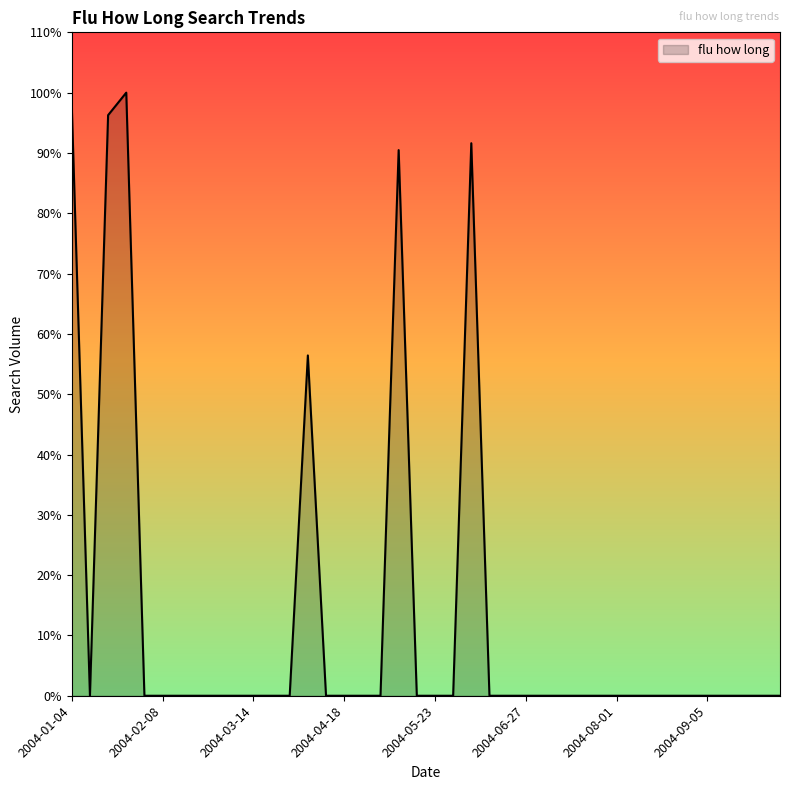

Is this an area chart (filled region under the line)?

Yes